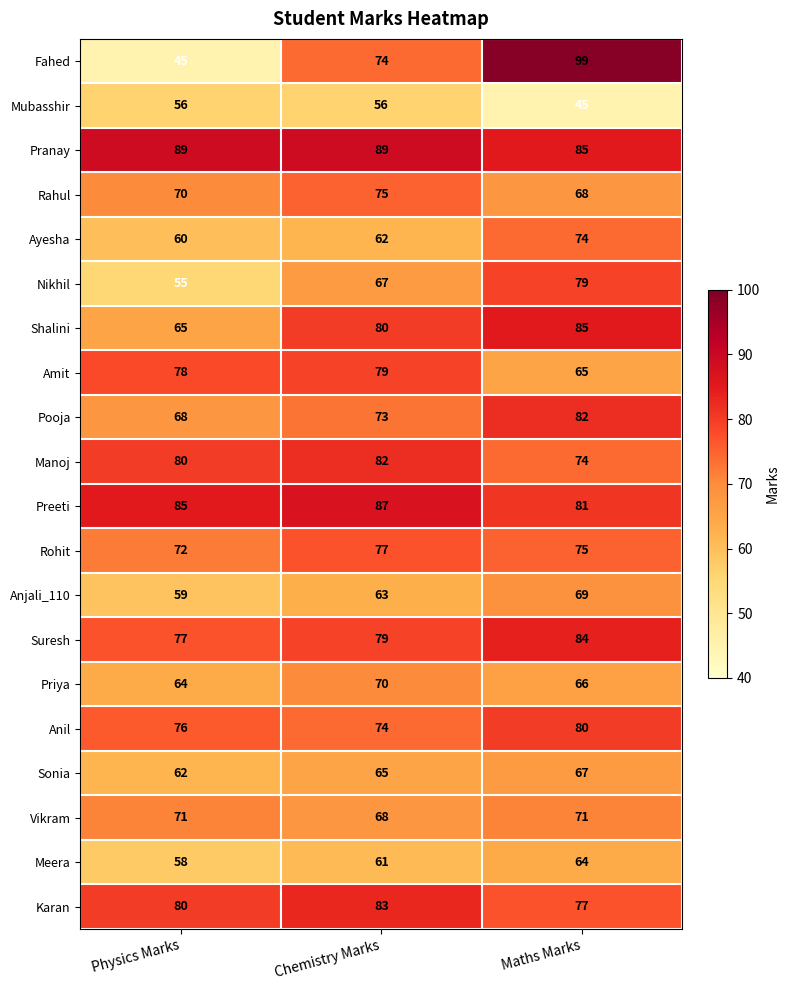

The Amit series shows 79 at Chemistry Marks. True or false?

True